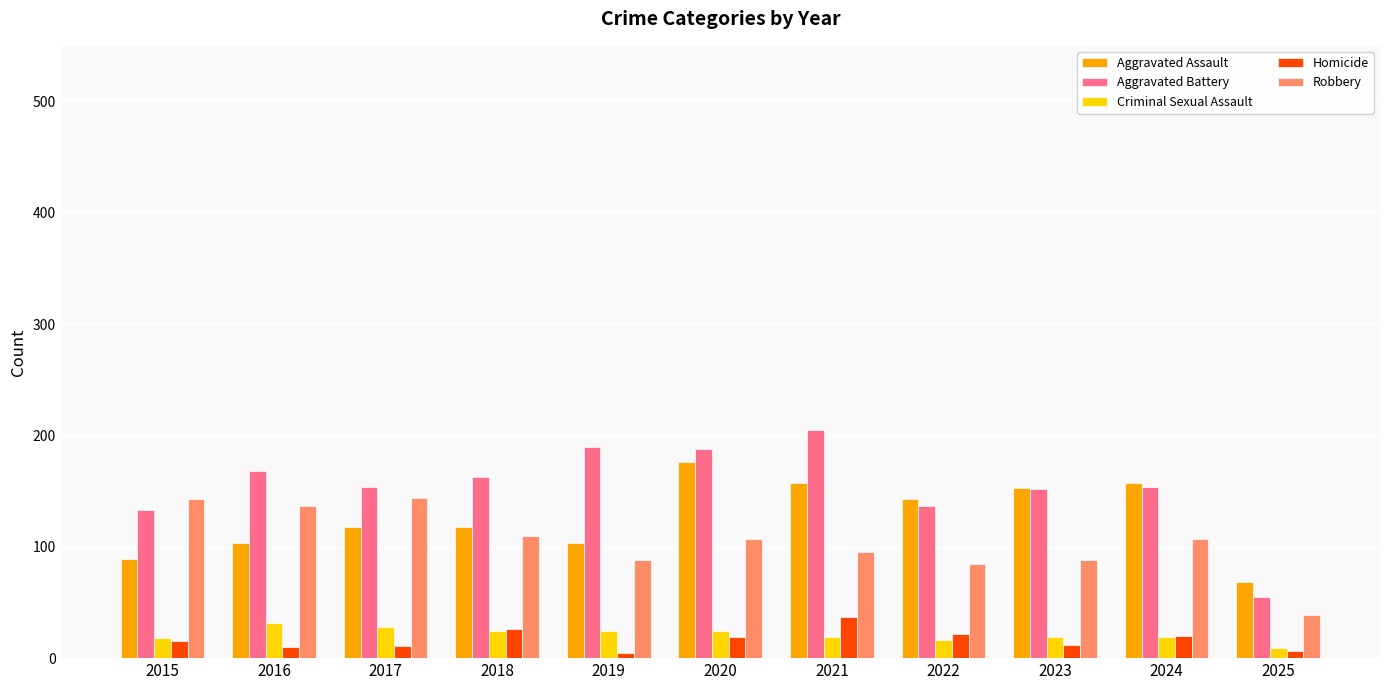

How many bars are there in total?

55